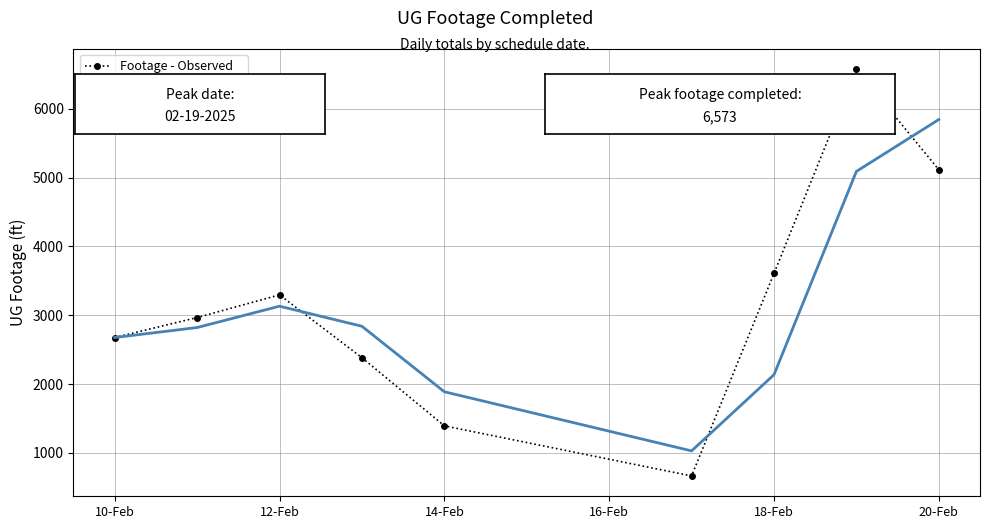

What is the maximum value shown in the chart?

6573.0